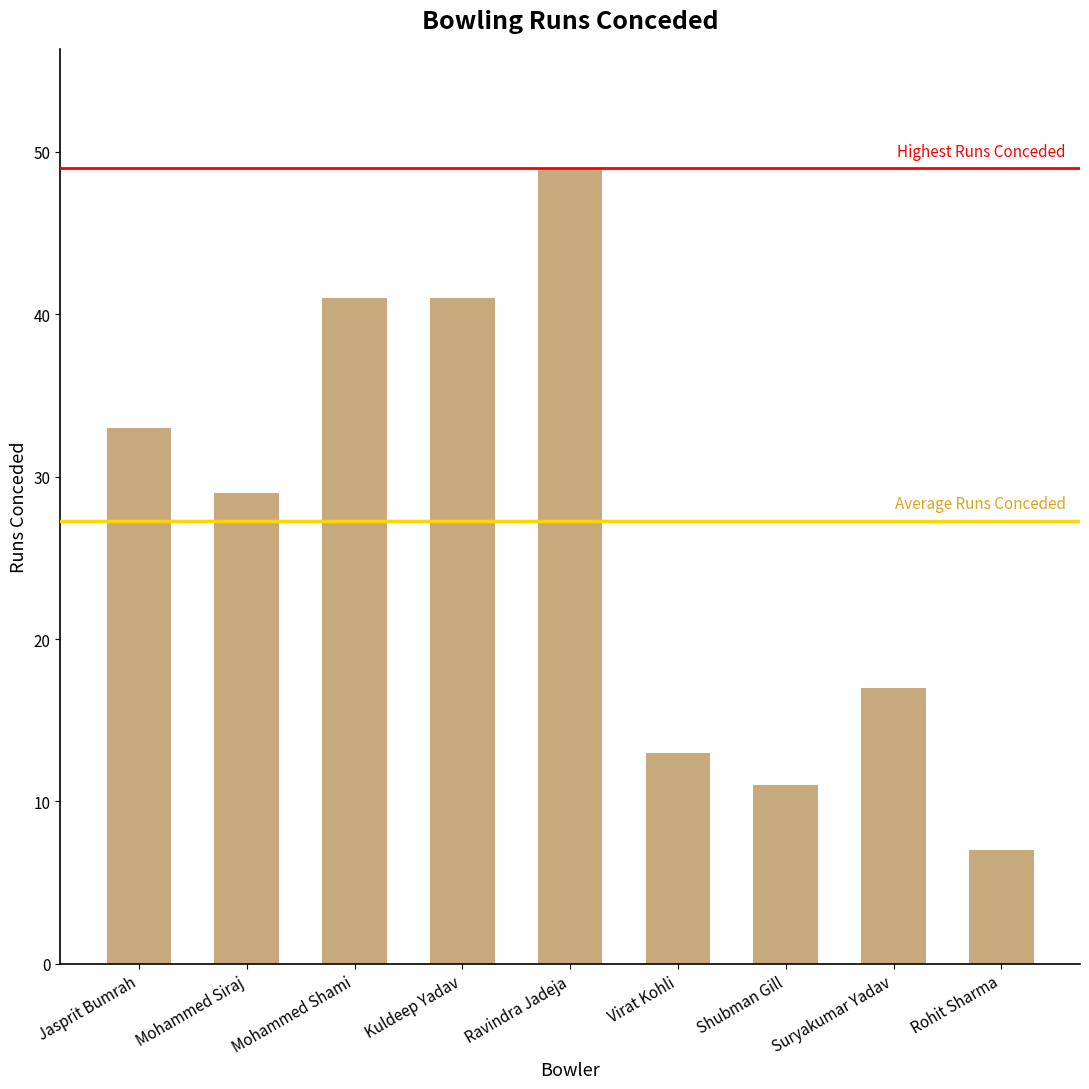

What is the approximate value at Jasprit Bumrah, to the nearest 5?

35